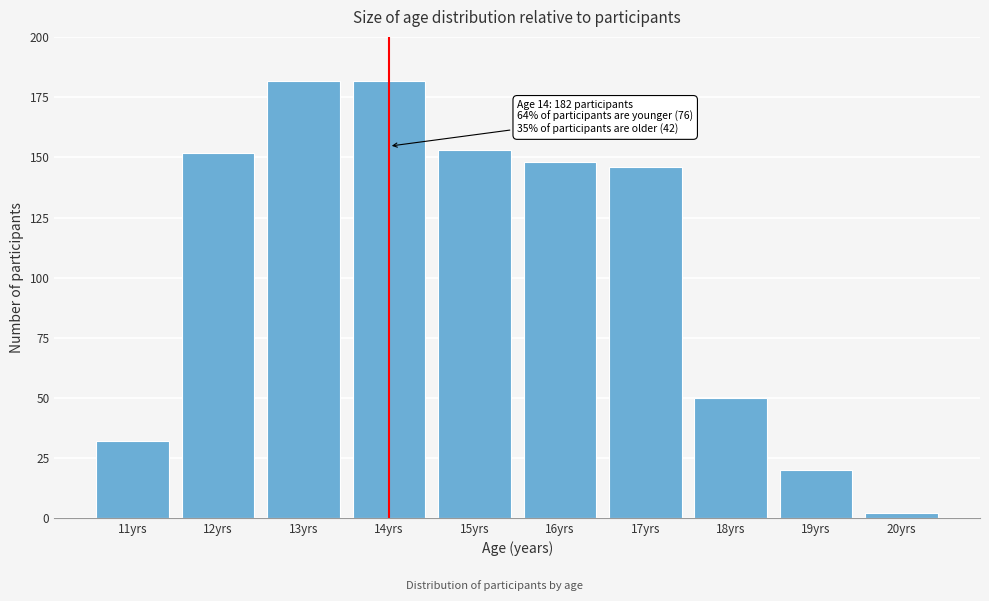

Reading left to right, extract all data points from this chart.

32	152	182	182	153	148	146	50	20	2